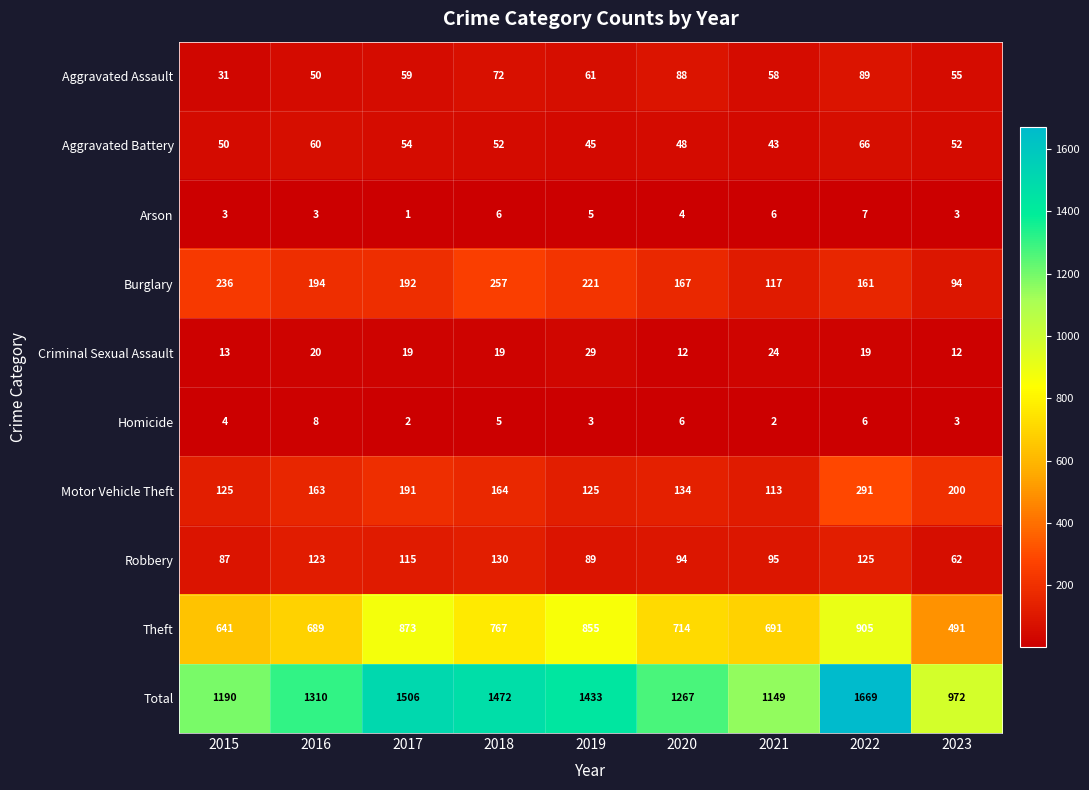

At which category is the sum across all series the highest?

2022